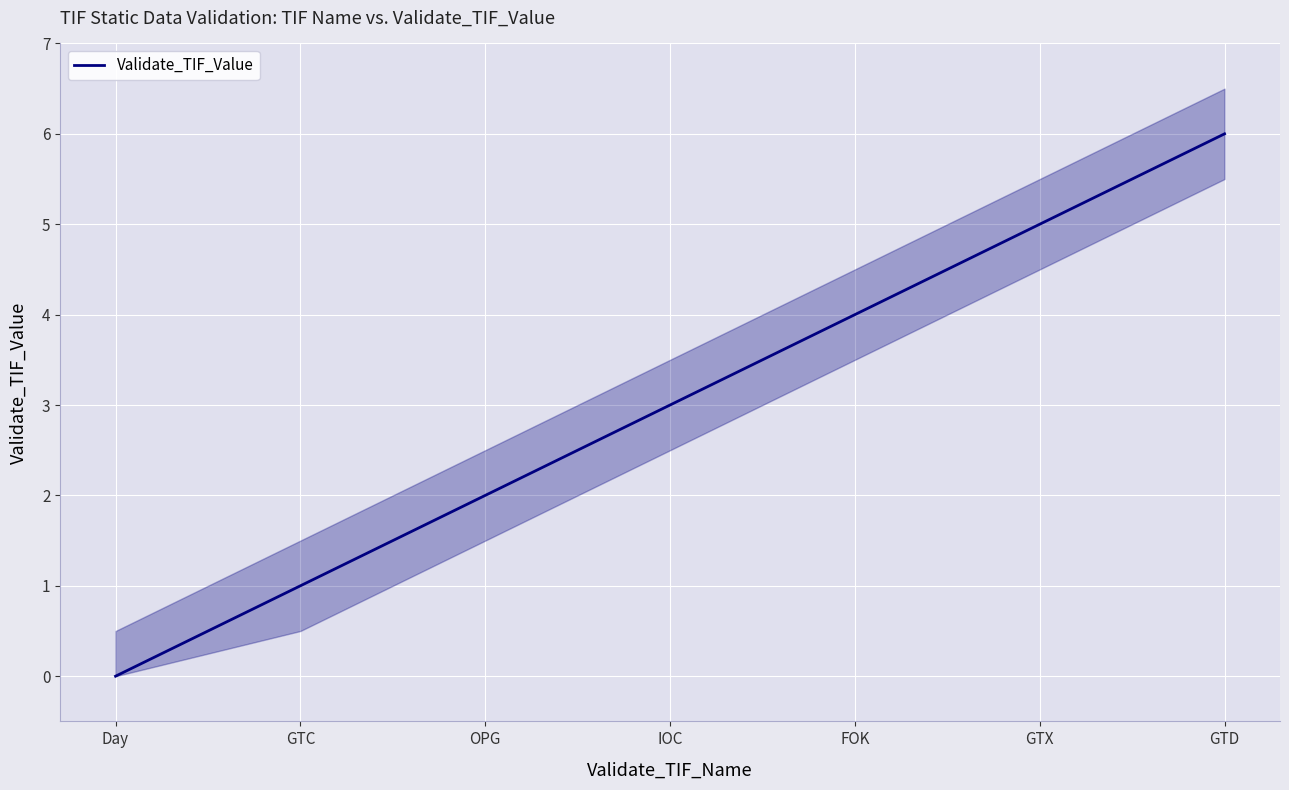

What is the difference between the values at GTC and Day?

1